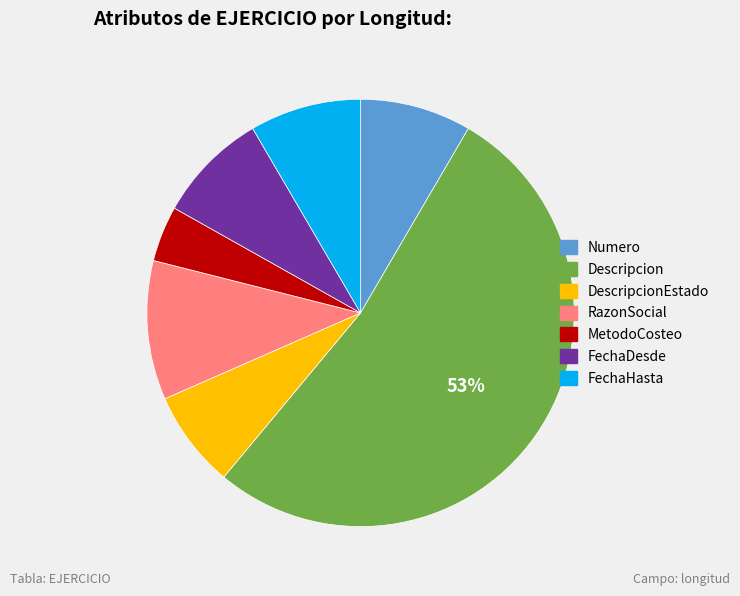

To the nearest percent, what is the average slice percentage?

14%